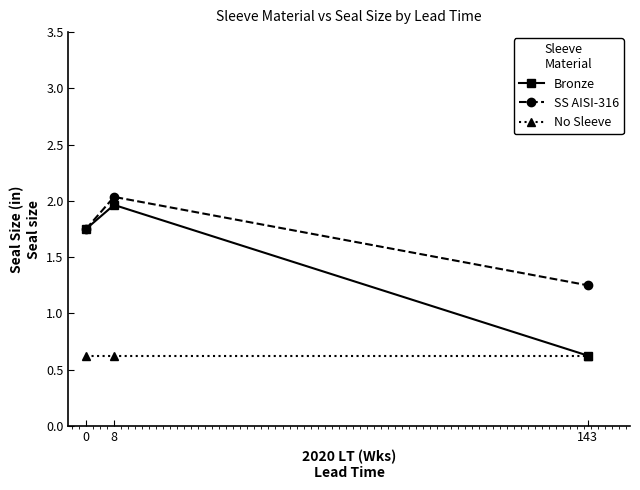

Does the chart display data point markers on the line(s)?

Yes